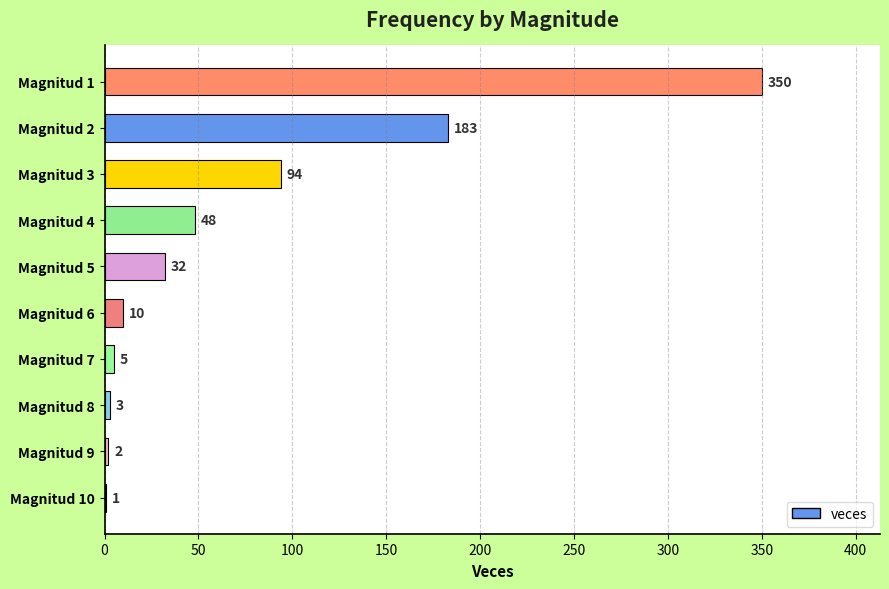

What is the maximum value shown in the chart?

350